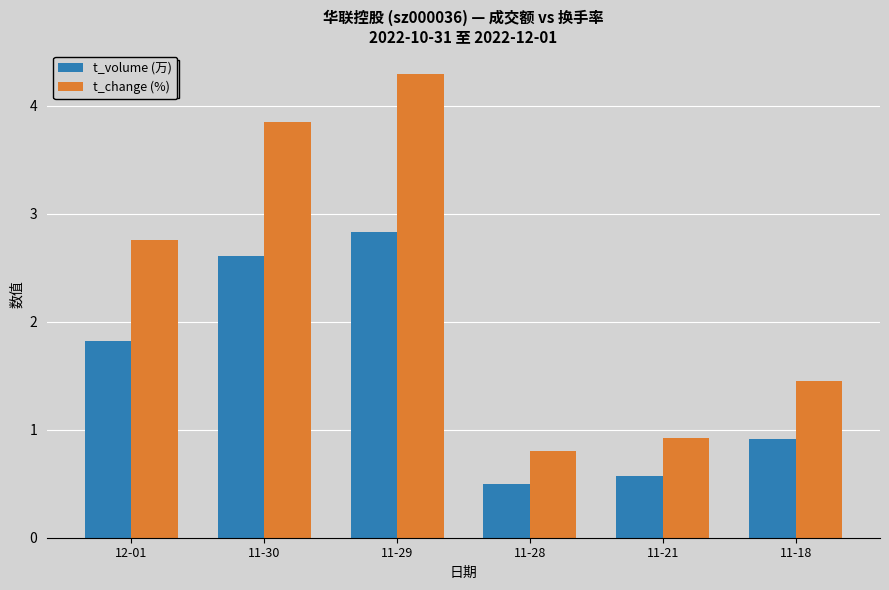

Which series has the largest range (max minus min)?

t_change (%)